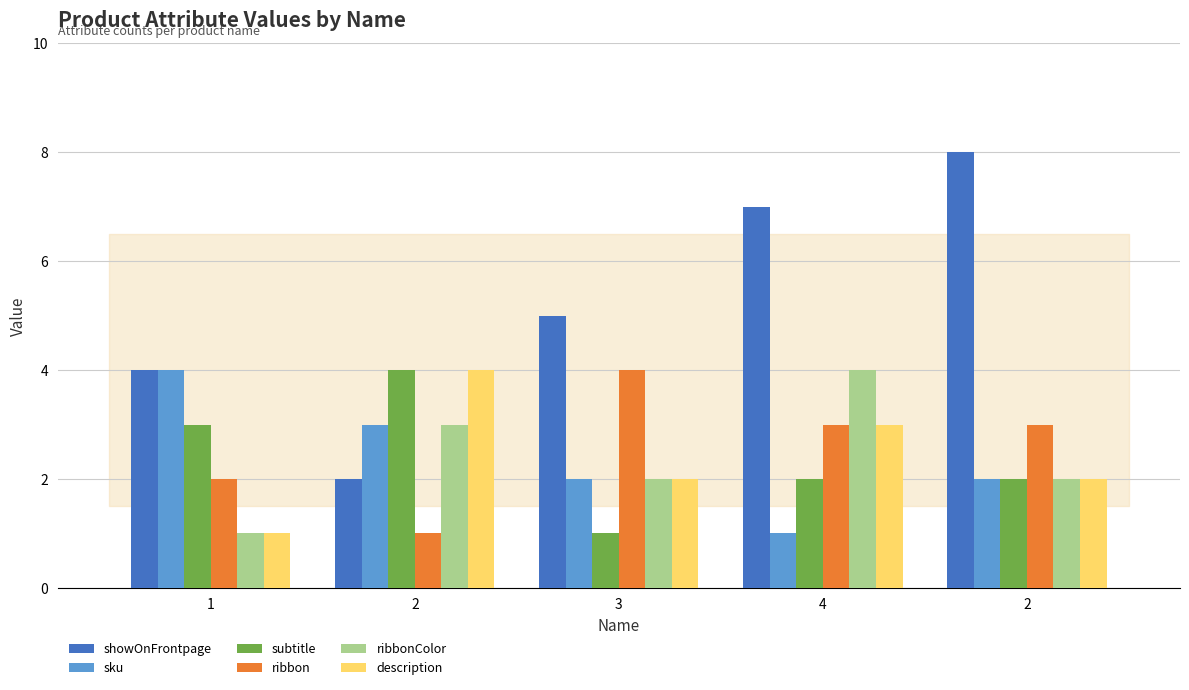

Reading right to left, extract all data points from this chart.

showOnFrontpage: 2=8	4=7	3=5	2=2	1=4
sku: 2=2	4=1	3=2	2=3	1=4
subtitle: 2=2	4=2	3=1	2=4	1=3
ribbon: 2=3	4=3	3=4	2=1	1=2
ribbonColor: 2=2	4=4	3=2	2=3	1=1
description: 2=2	4=3	3=2	2=4	1=1